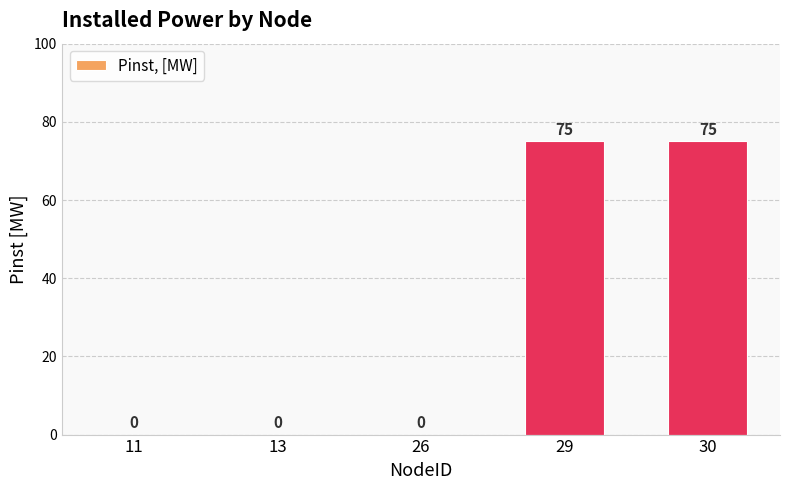

What is the difference between the values at 30 and 11?

75